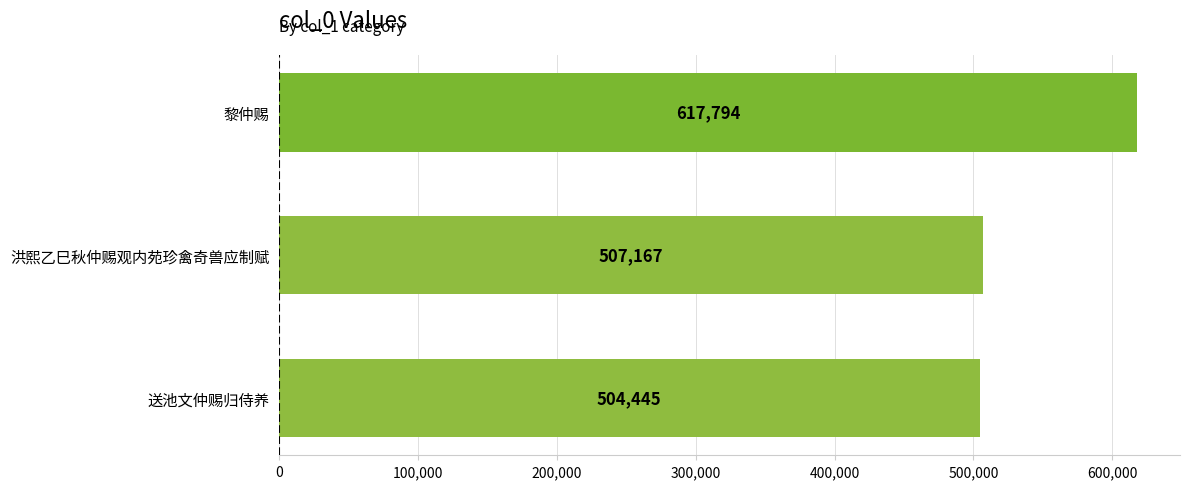

At which category does the chart reach its peak across all series?

黎仲赐